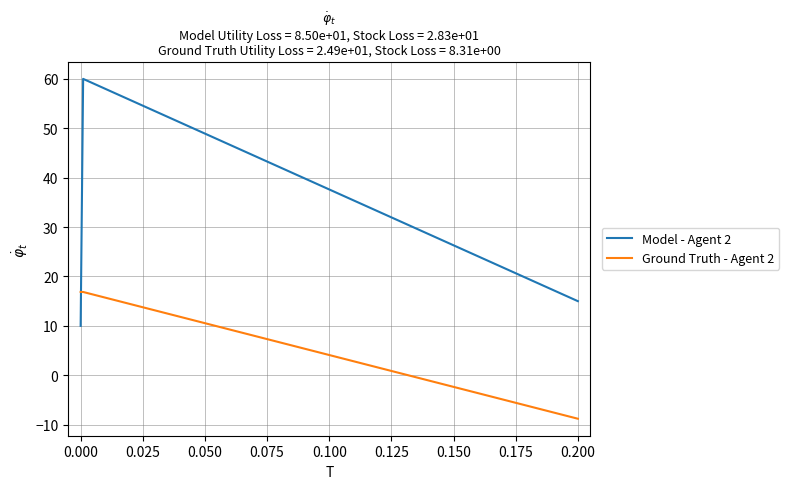

How many Model - Agent 2 values are between 10 and 60?

3